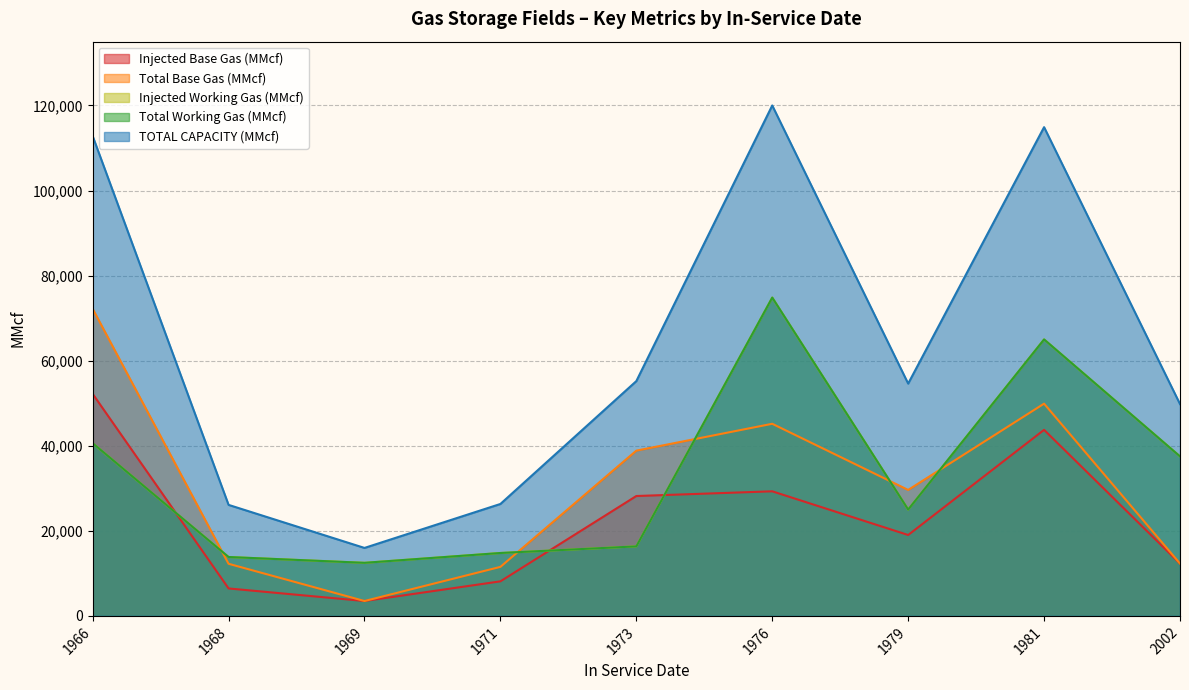

What is the sum of all TOTAL CAPACITY (MMcf) values?

575715